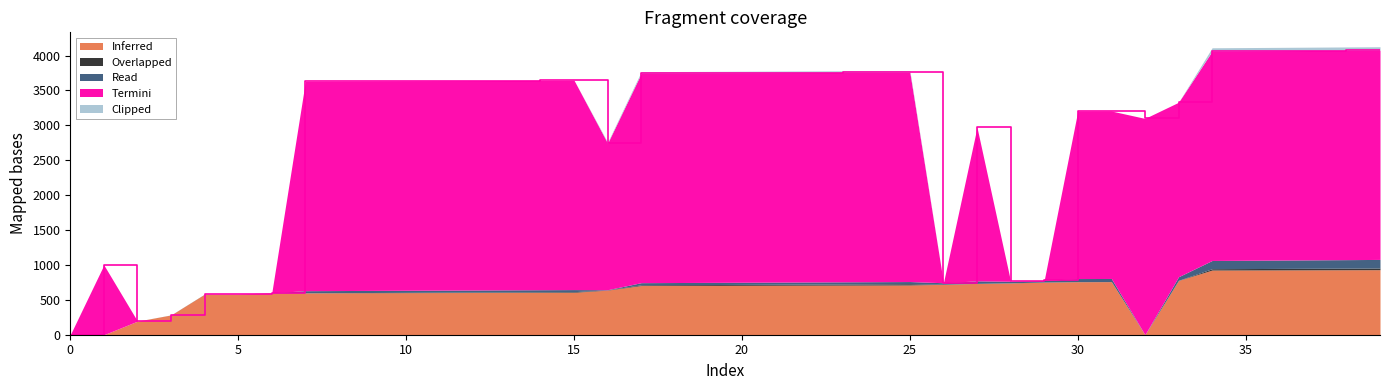

Does the chart have visible grid lines?

No